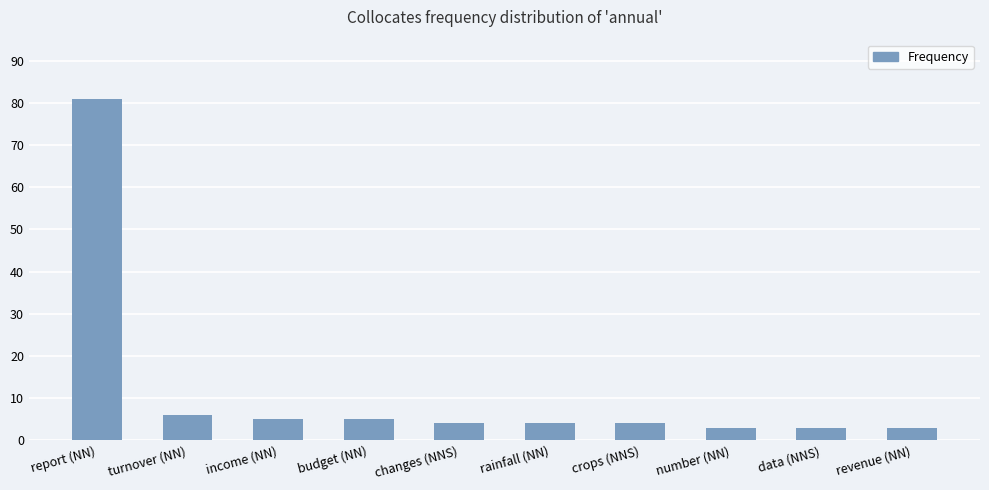

What is the ratio of the value at rainfall (NN) to the value at data (NNS)?

1.3